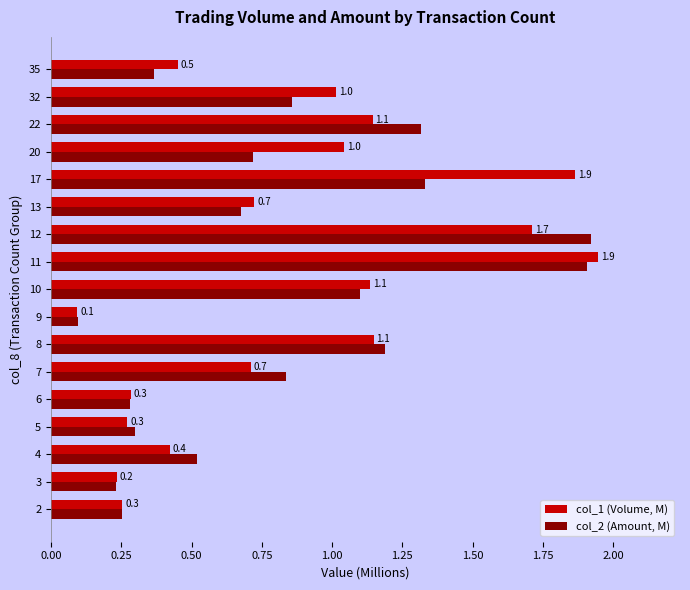

What is the difference between the highest and lowest values at 20?

0.3